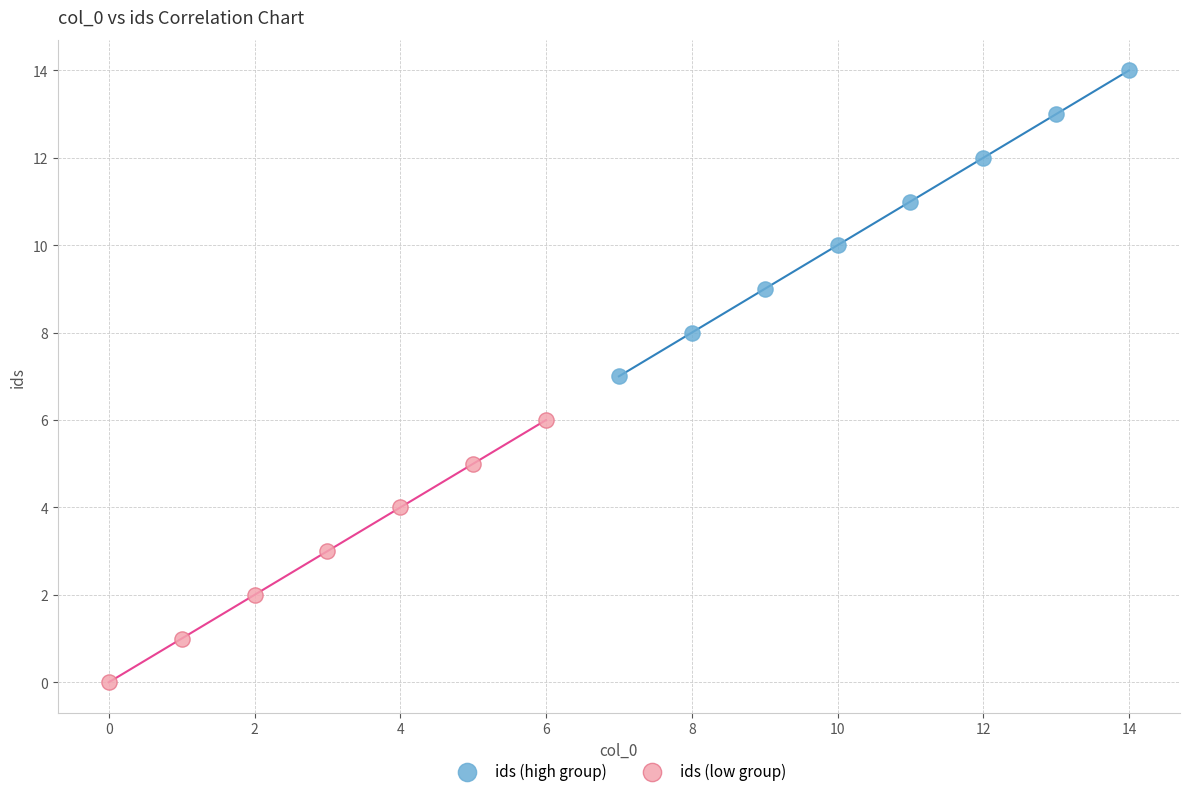

Which series has the largest Y range (max minus min)?

ids (high group)